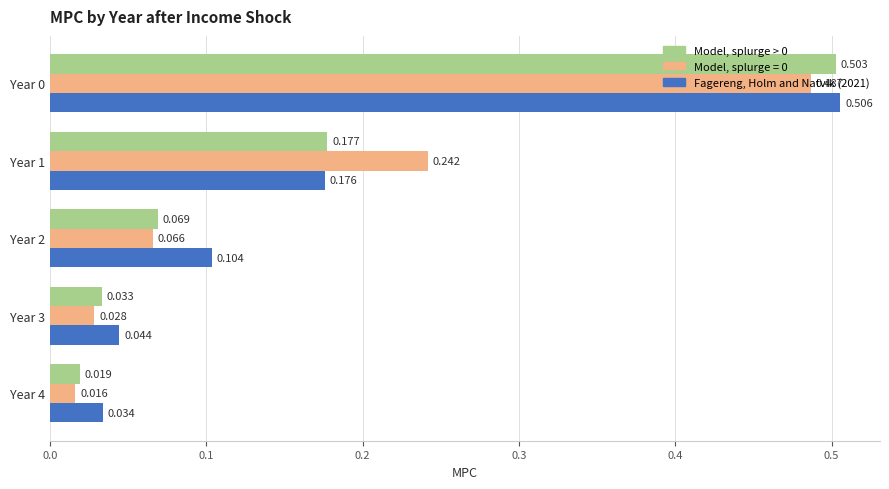

Where is Model, splurge > 0 nearest to the value 0?

Year 4